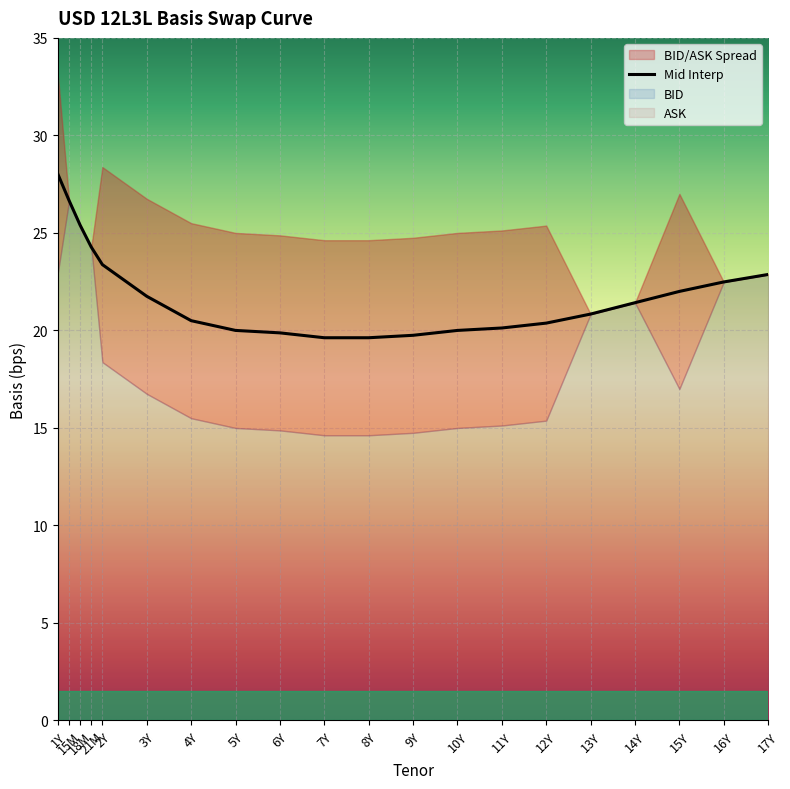

Which label corresponds to the largest value in the chart?

1Y